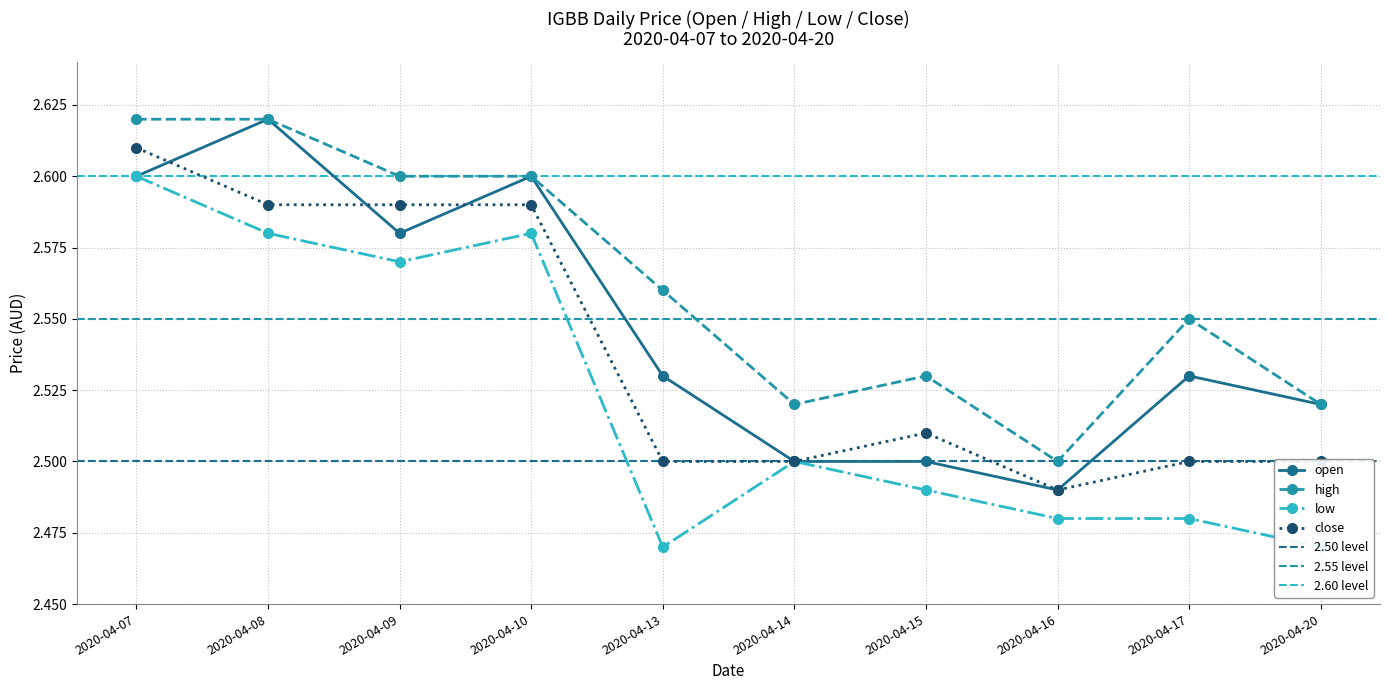

What are all the series names shown in the legend?

open, high, low, close